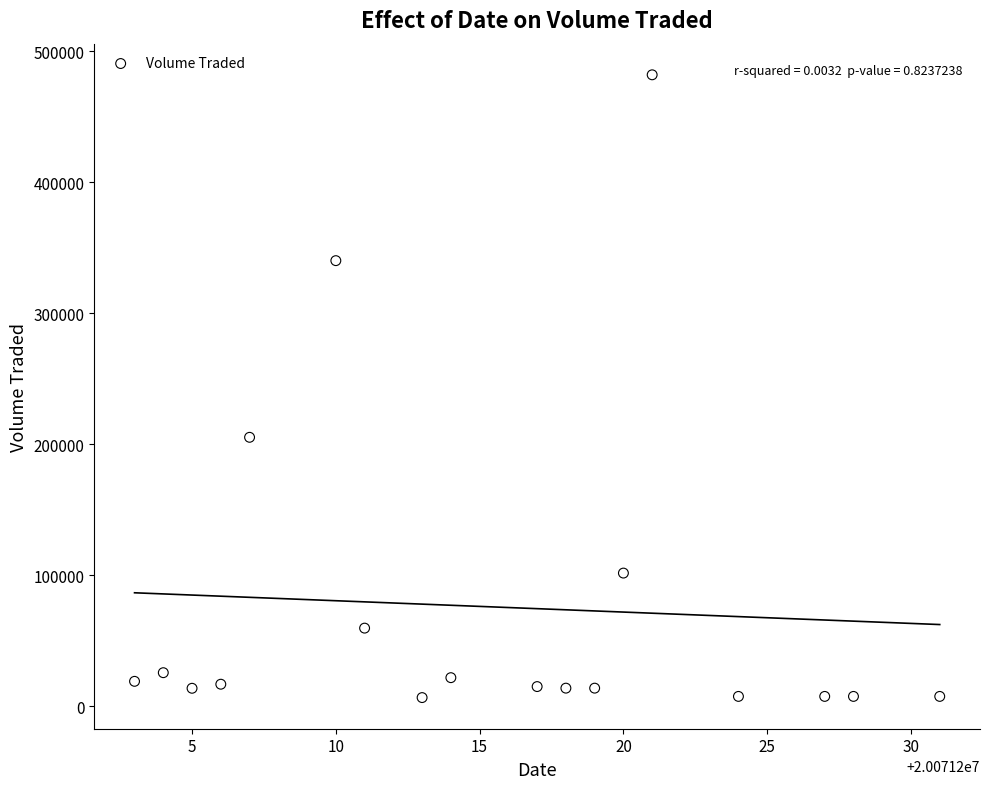

What Y value in the scatter plot is closest to 244400?

205400